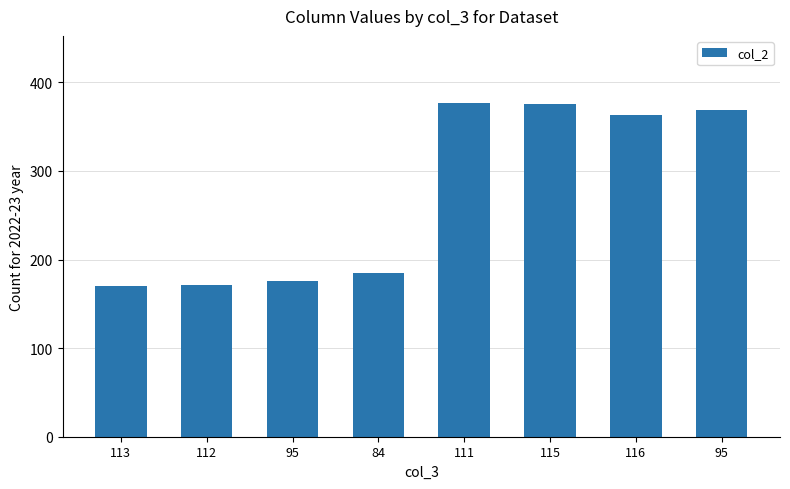

How many data points are less than 363?

4